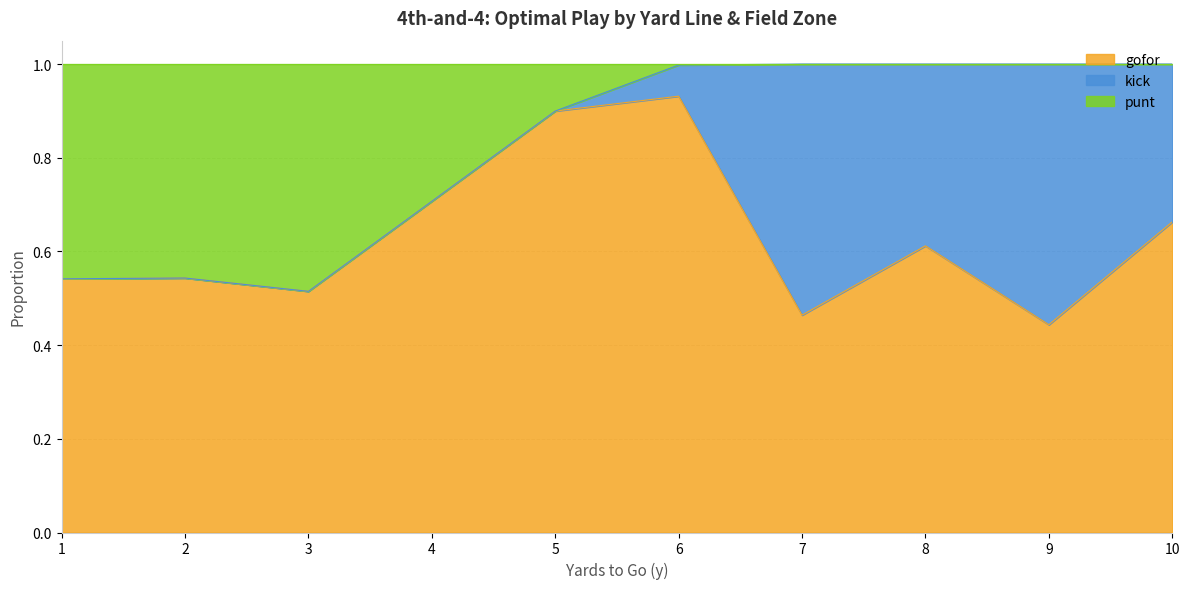

The value of gofor at 4 is 1.0. True or false?

False